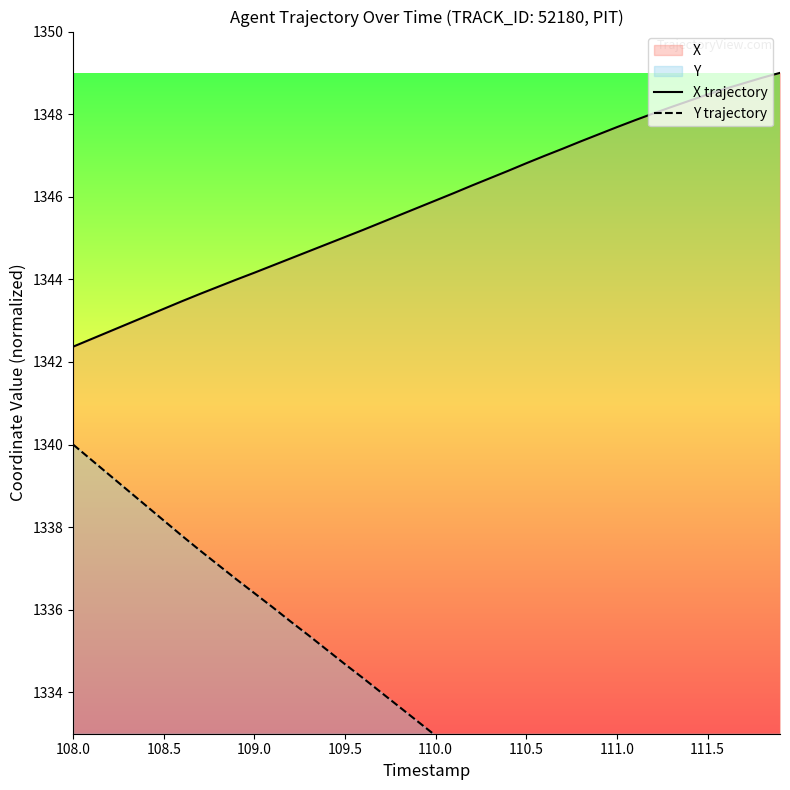

The value of X trajectory at 108.0 is 1342.4. True or false?

True